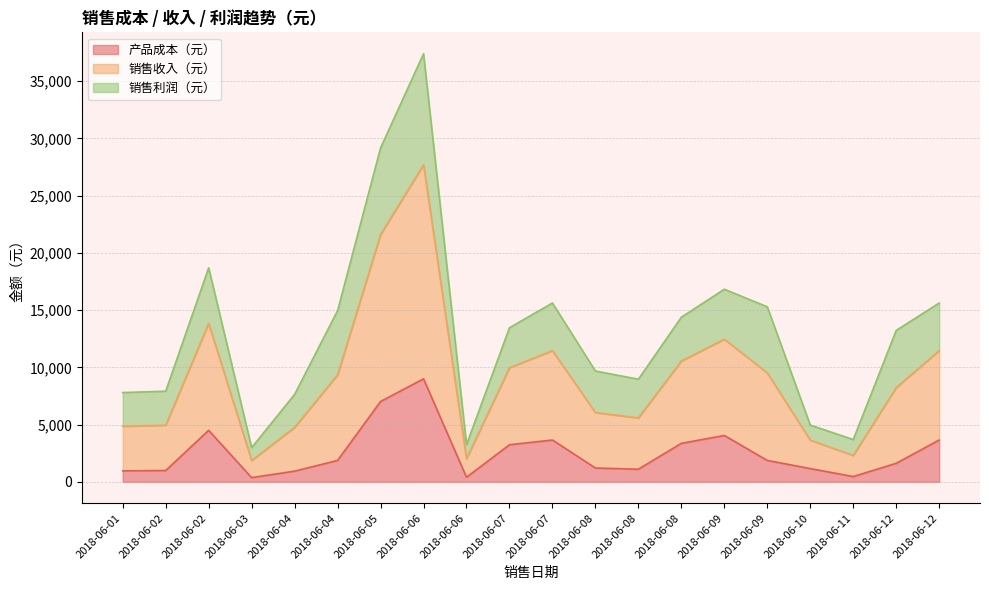

Which category has the lowest value across all series?

2018-06-03